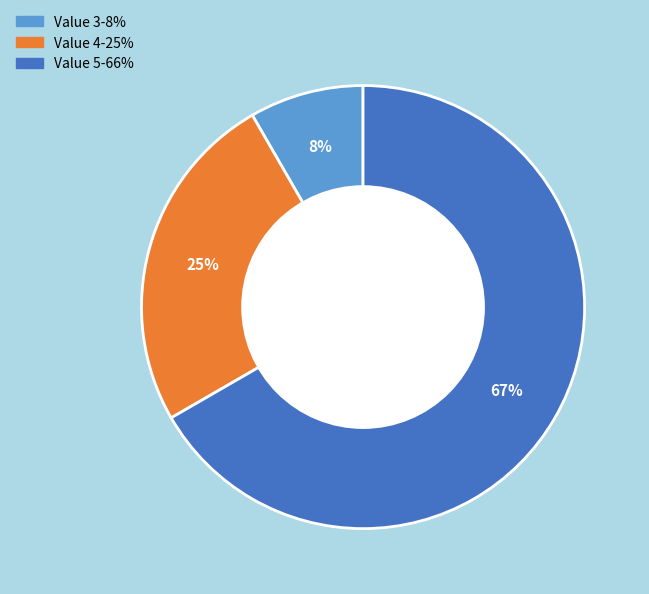

To the nearest percent, what is the difference between the Value 4 and Value 5 slice percentages?

42%